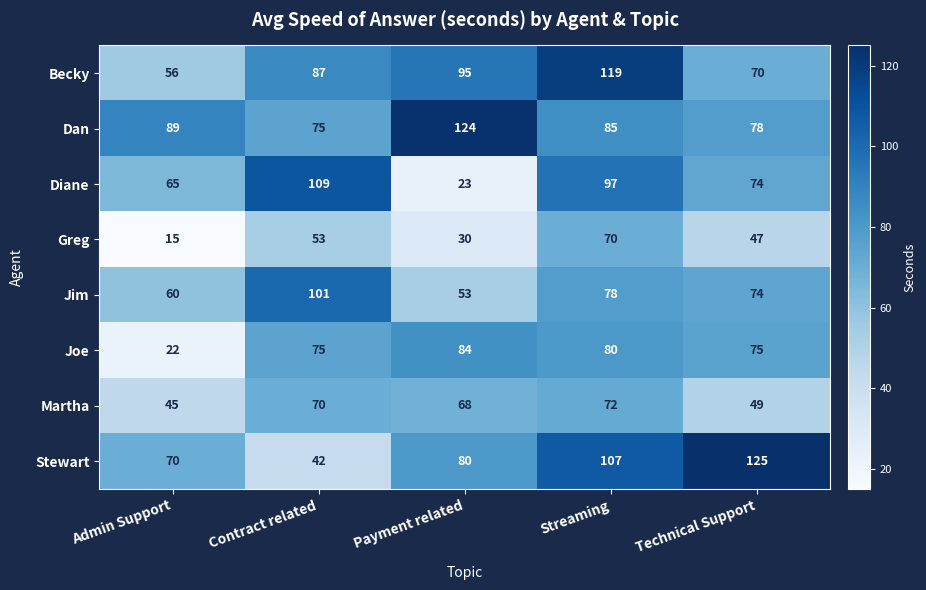

What is the spread (max minus min) of values at Admin Support?

74